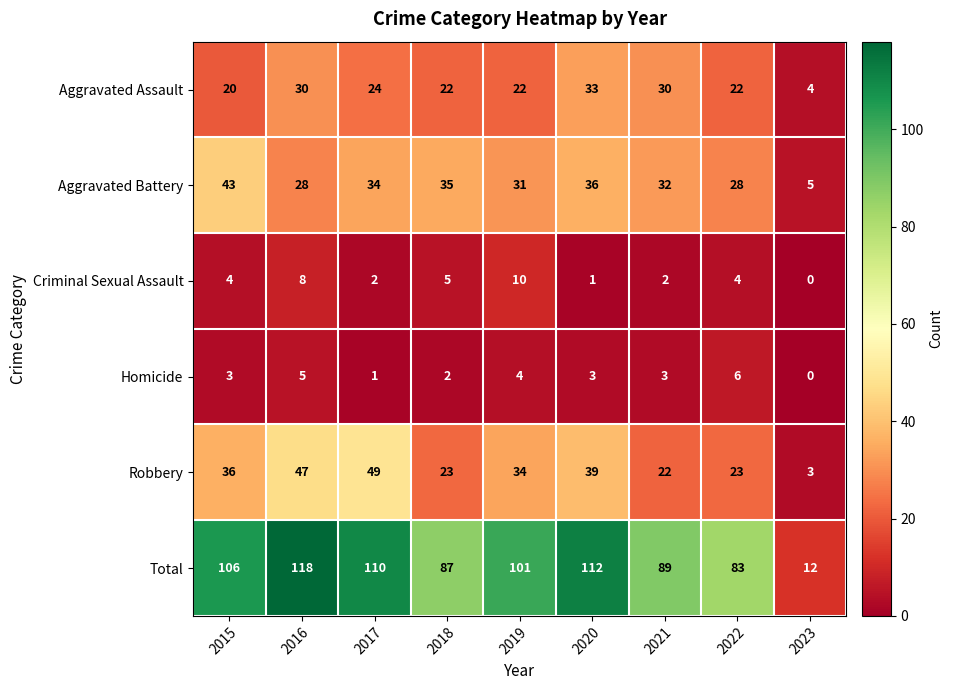

What is the average value of the Criminal Sexual Assault series?

4